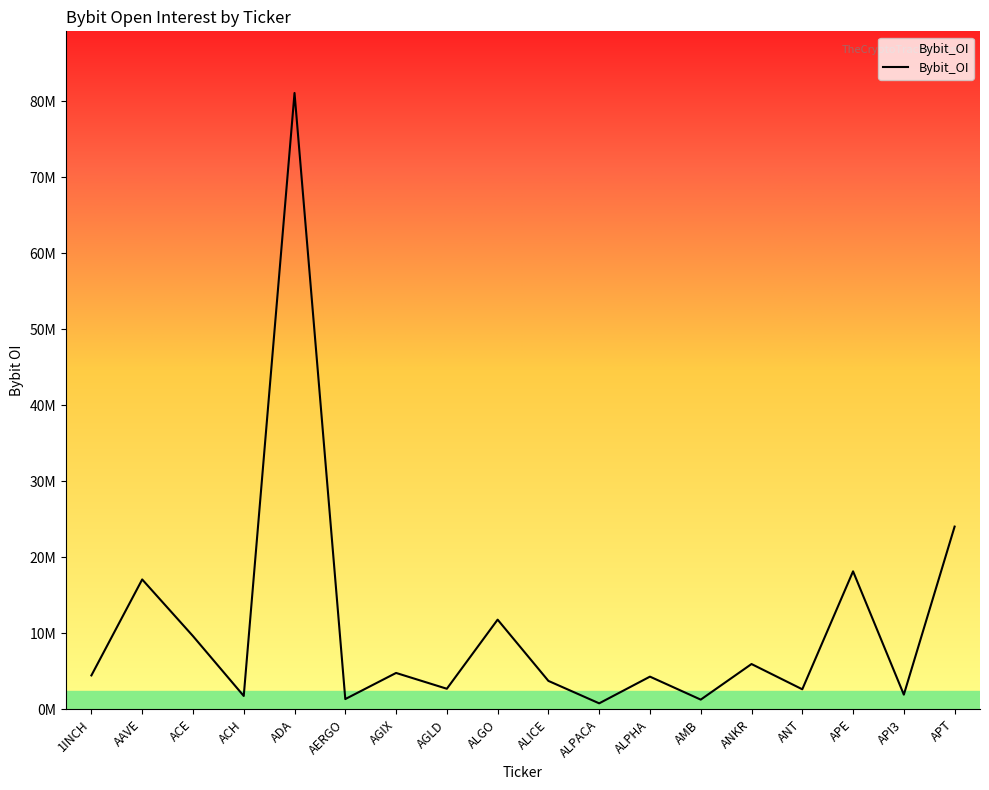

True or false: the data has more than 2 interior local peaks.

True